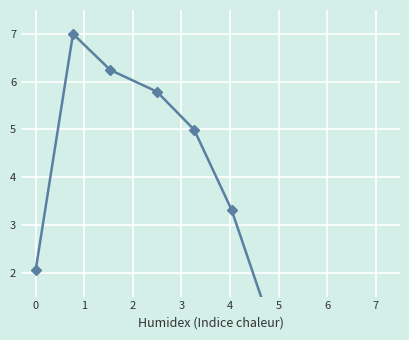

Reading left to right, transcribe all the data shown in this chart.

2.1	7.0	6.2	5.8	5.0	3.3	0.4	0.1	0.0	0.0